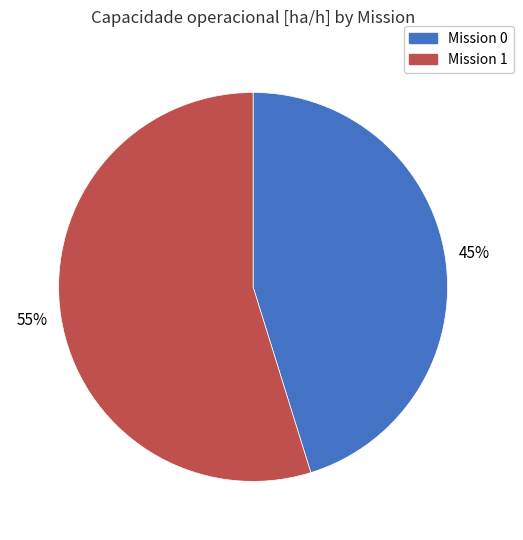

To the nearest percent, what portion does Mission 1 represent?

55%